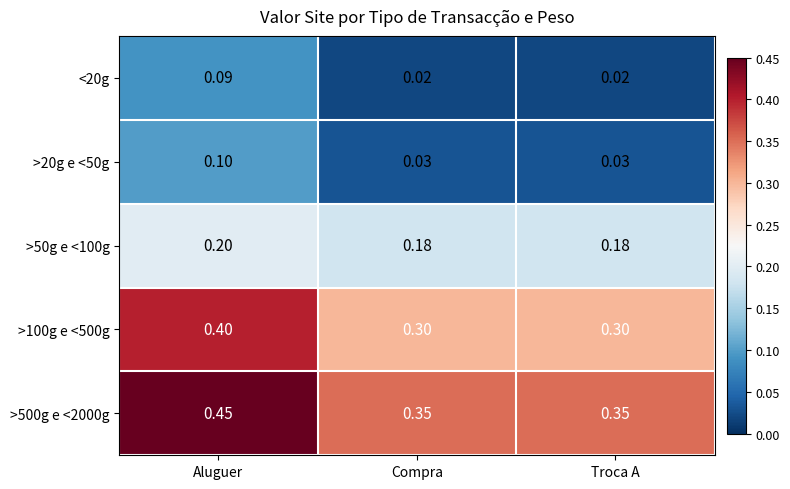

At which label does >20g e <50g reach its peak?

Aluguer